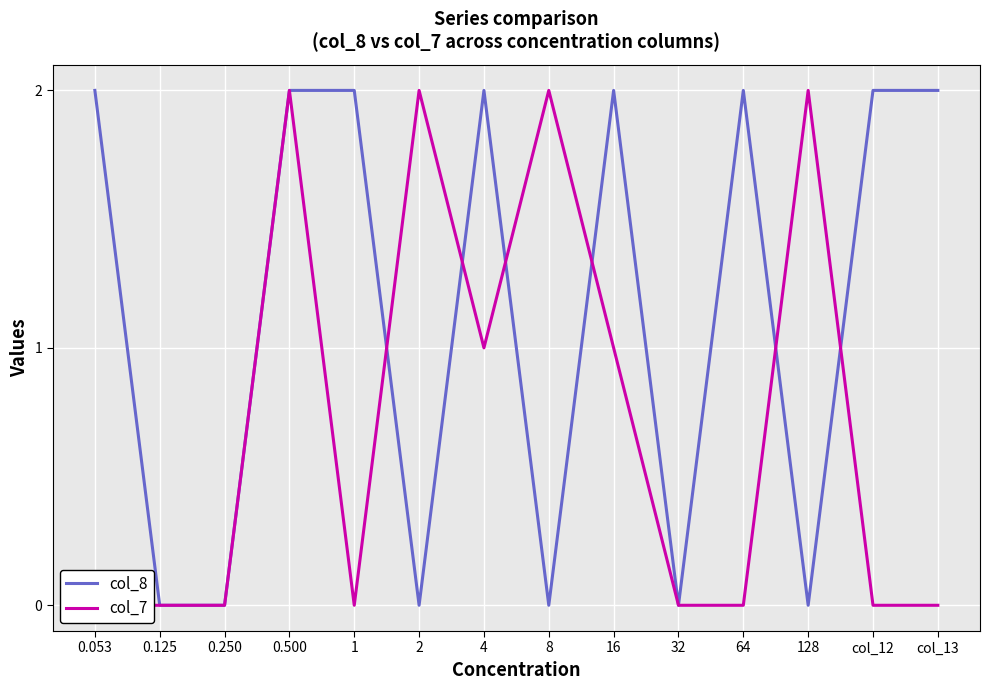

What are all the series names shown in the legend?

col_8, col_7